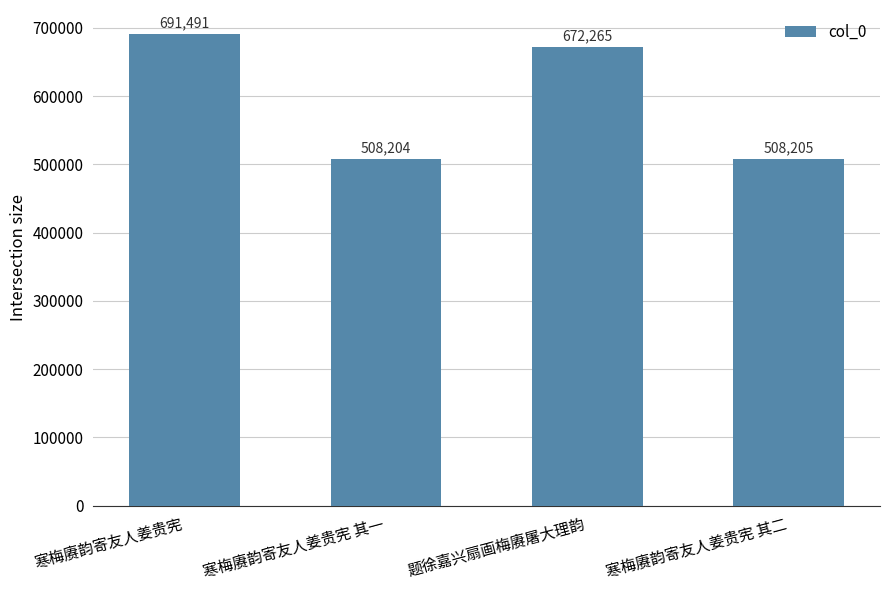

List the labels in order of value, largest first.

寒梅赓韵寄友人姜贵宪, 题徐嘉兴扇画梅赓屠大理韵, 寒梅赓韵寄友人姜贵宪 其二, 寒梅赓韵寄友人姜贵宪 其一